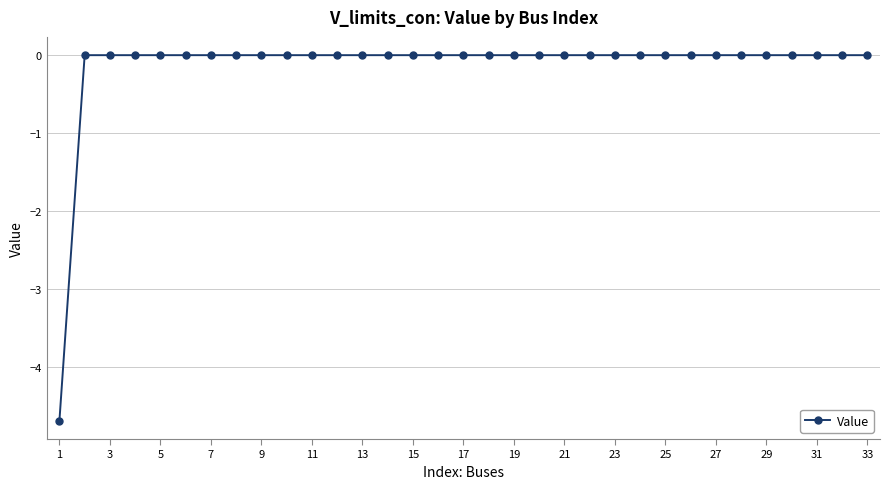

What is the difference between the maximum and minimum values?

4.7